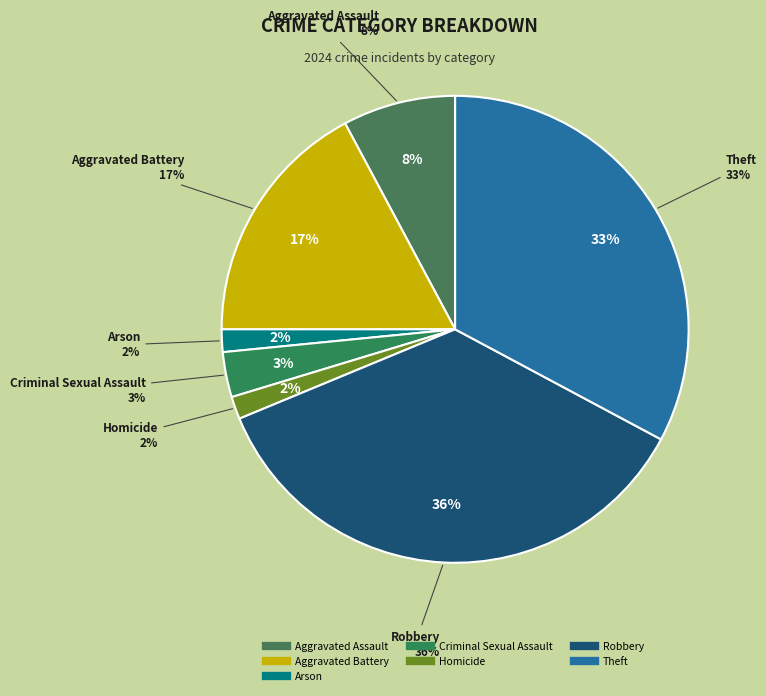

Rank the categories by value from lowest to highest.

Arson, Homicide, Criminal Sexual Assault, Aggravated Assault, Aggravated Battery, Theft, Robbery